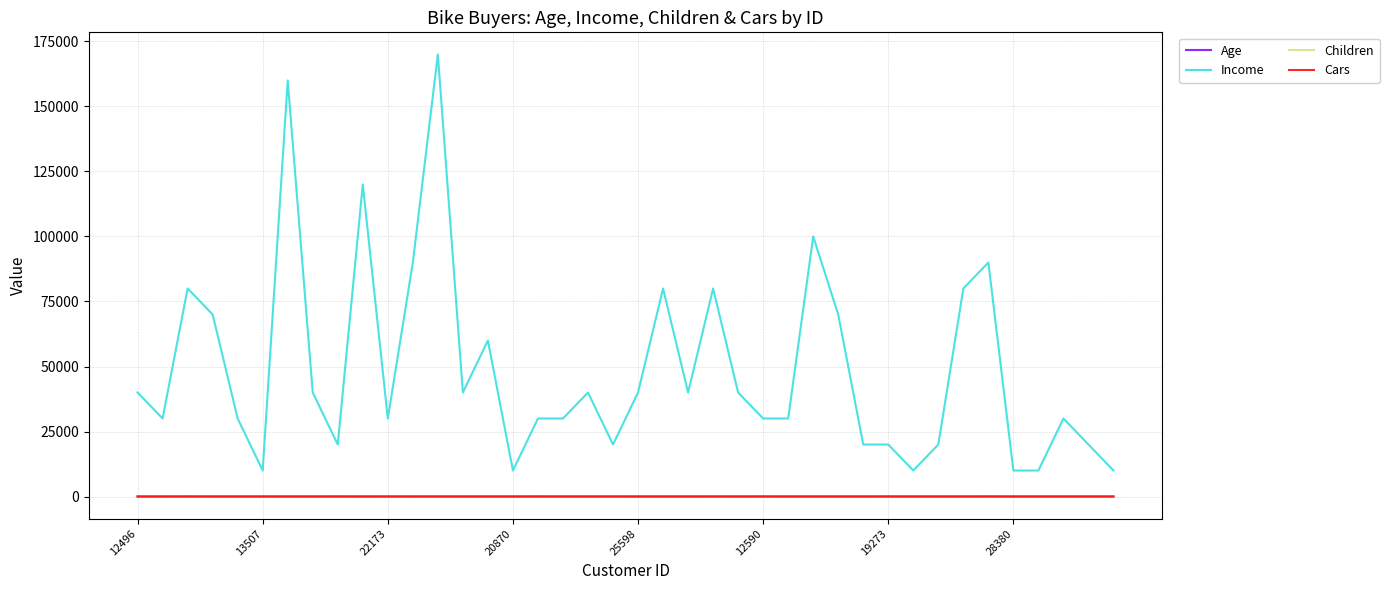

Which series has the largest total across all categories?

Income